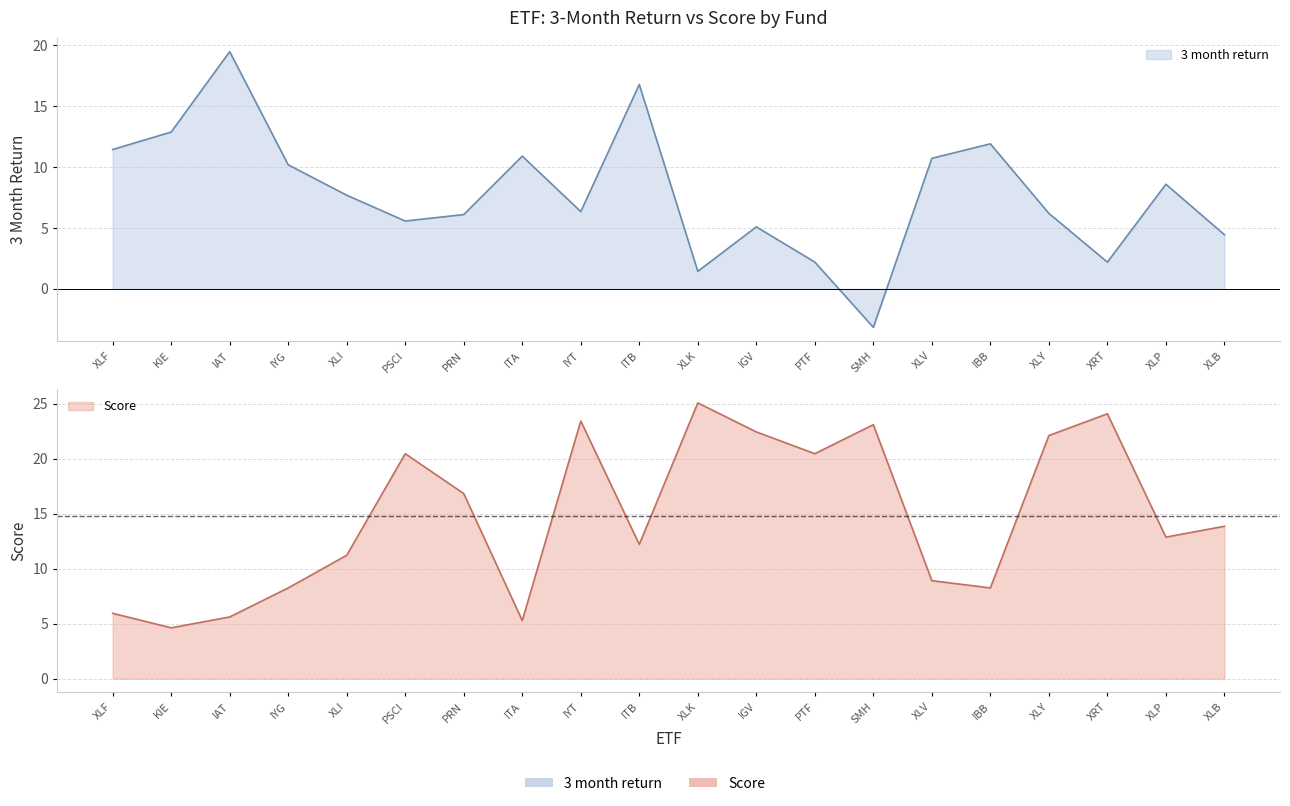

Rank the series by their average value, from highest to lowest.

Score, 3 month return